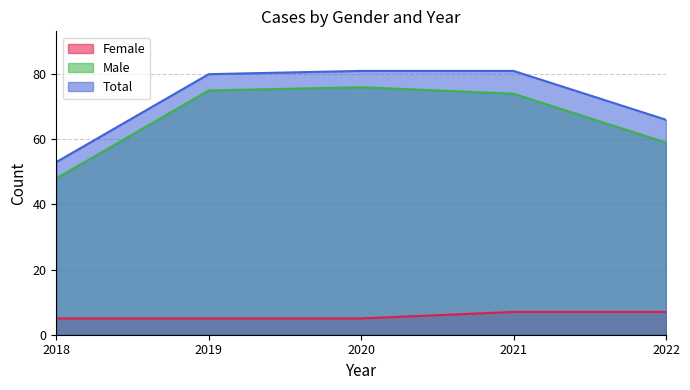

Which series has the largest total across all categories?

Total